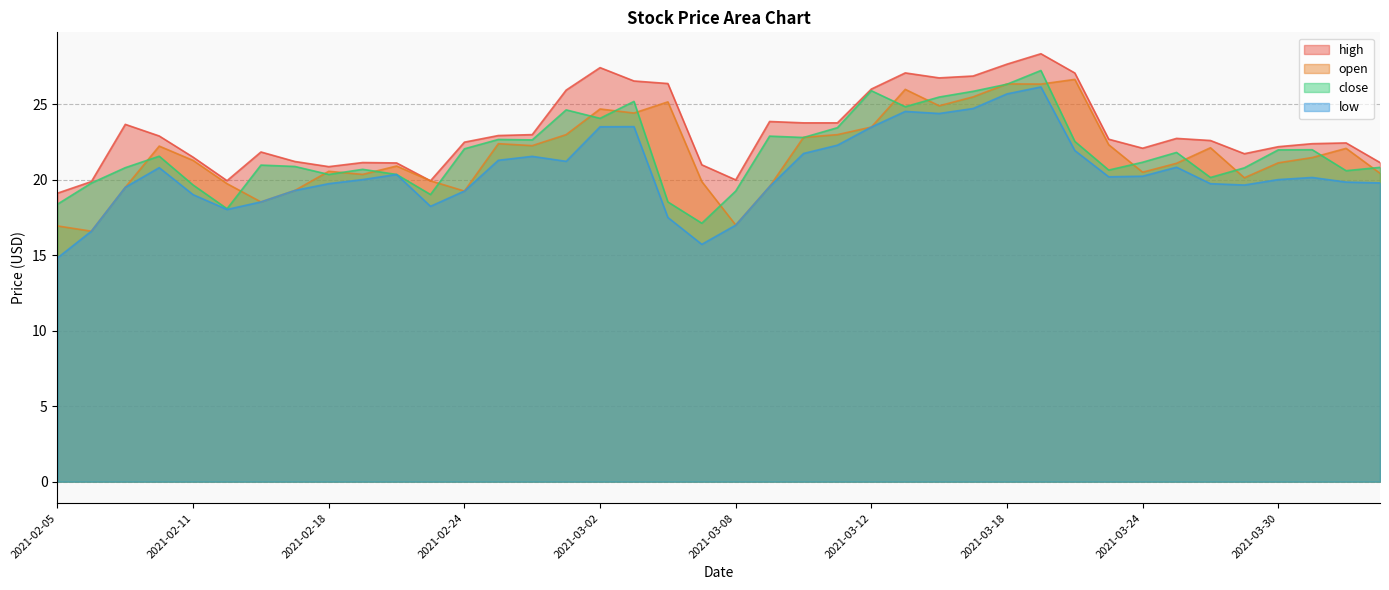

What is the label of the 15th point from the left?

2021-02-26